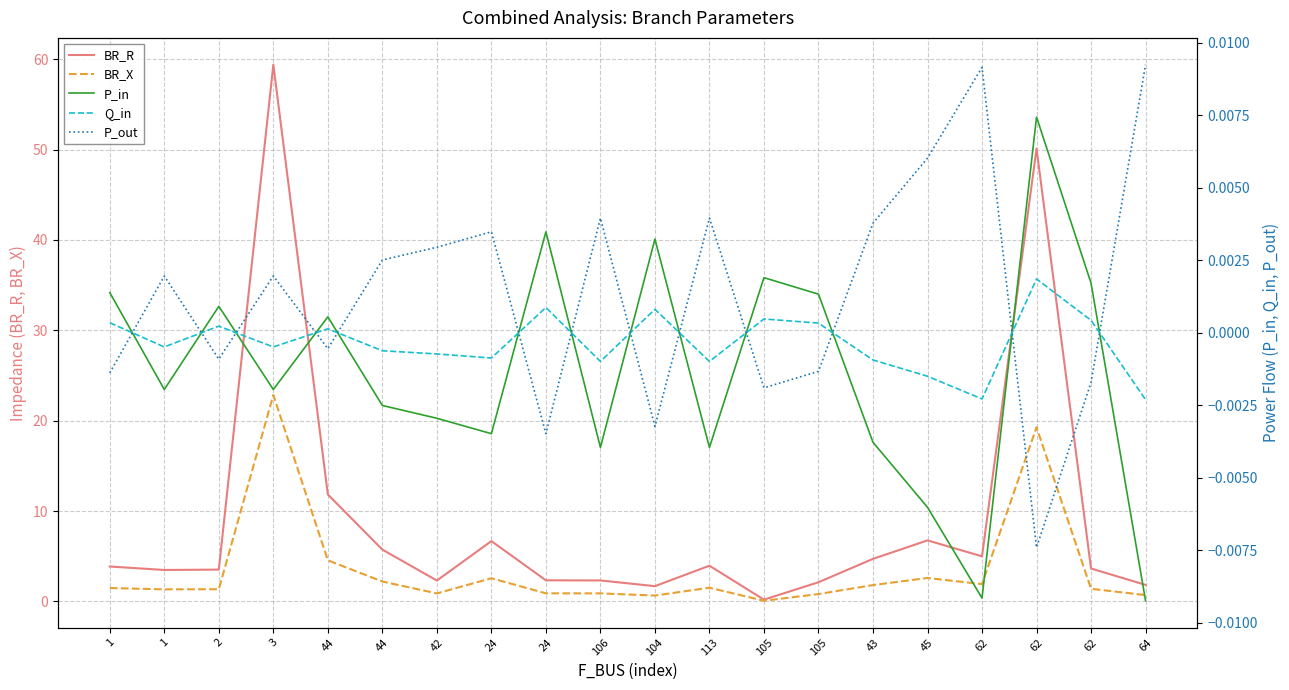

How many values in the P_out series are below 0?

9